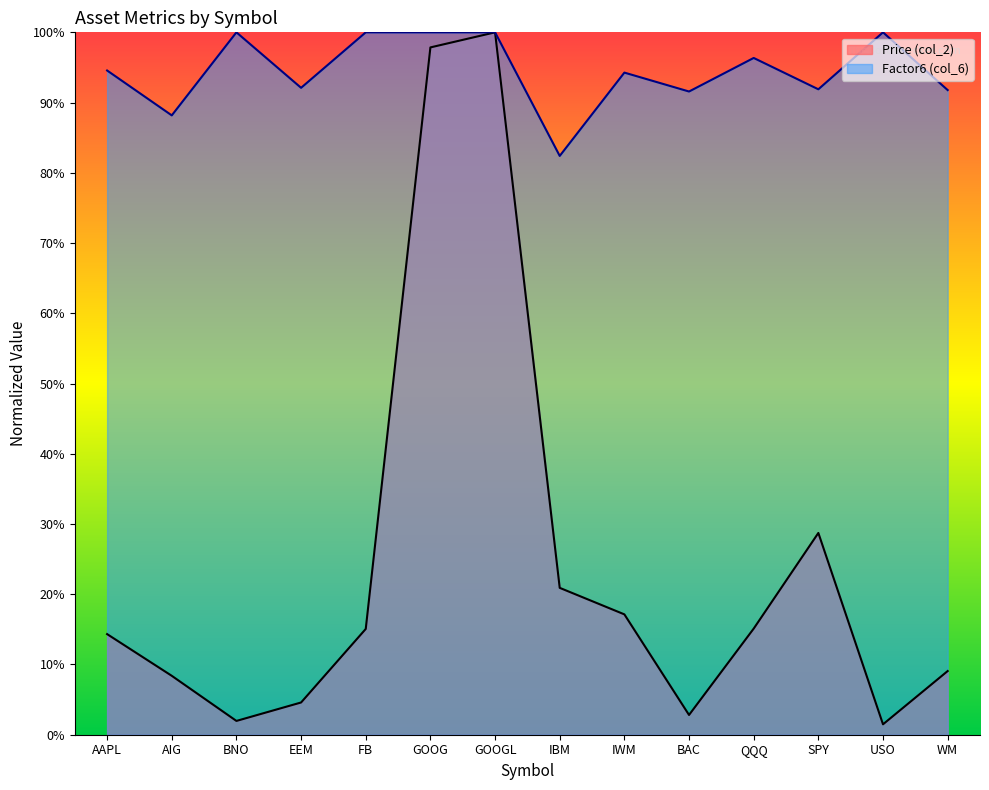

How many interior local valleys does the Price (col_2) series have?

3